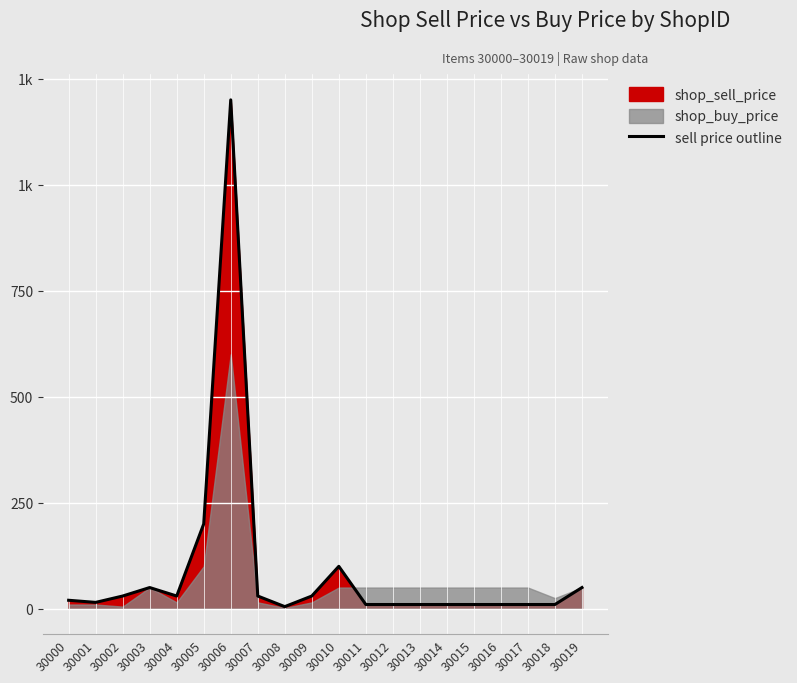

Which has a higher value, 30006 or 30018?

30006